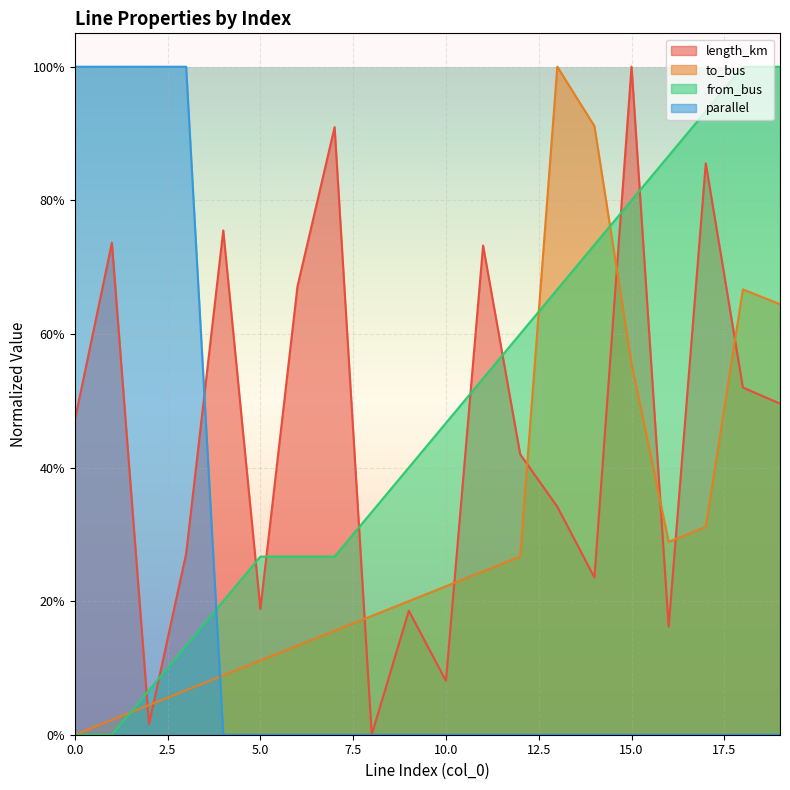

The value of from_bus at 9 is 0.4. True or false?

True